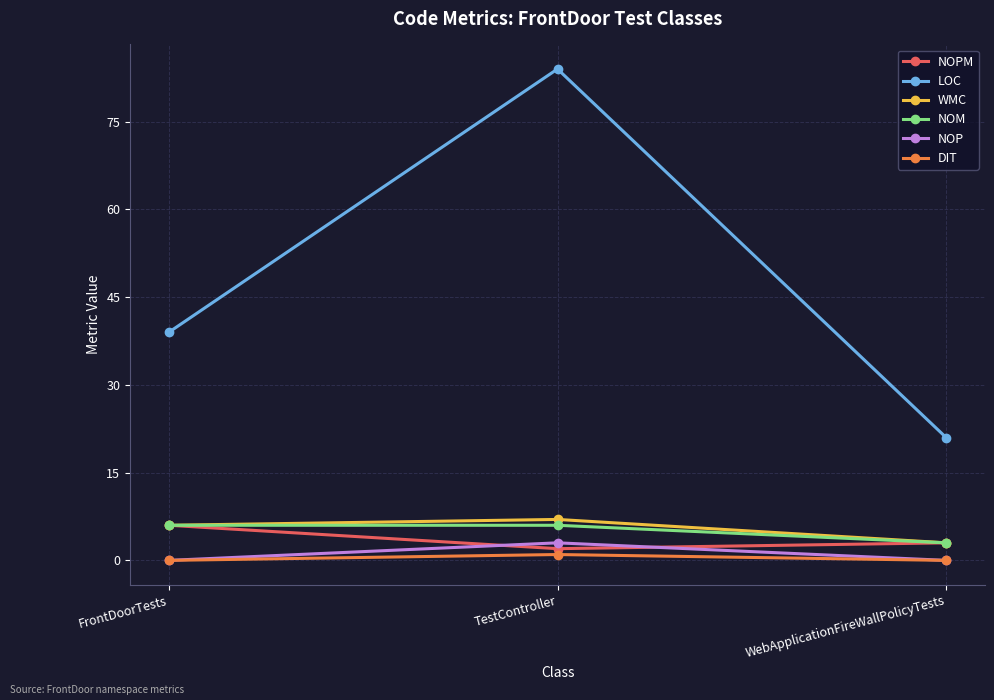

How many distinct data groups are displayed?

6